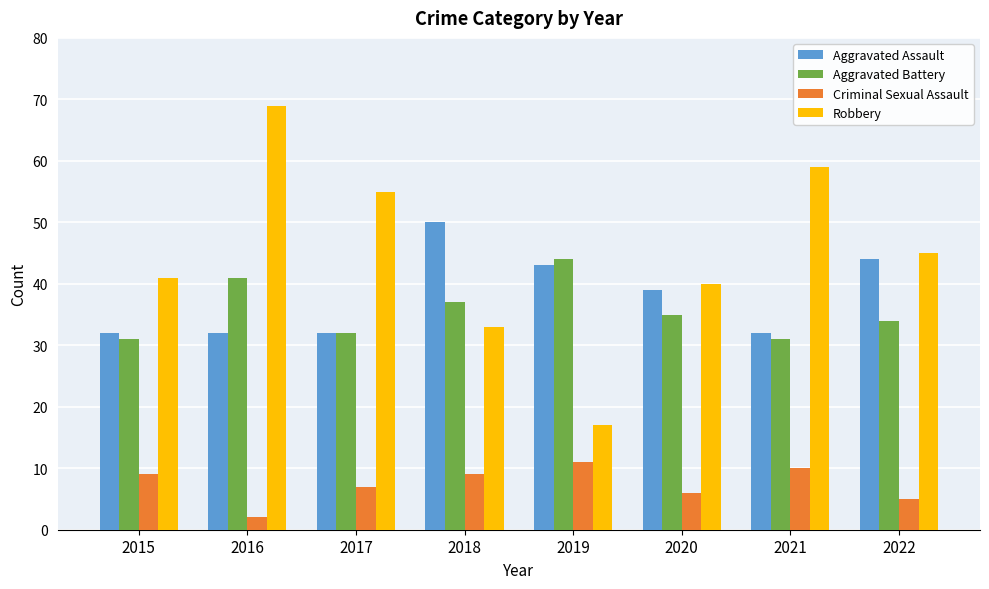

Is it true that Criminal Sexual Assault equals 7 at 2017?

True